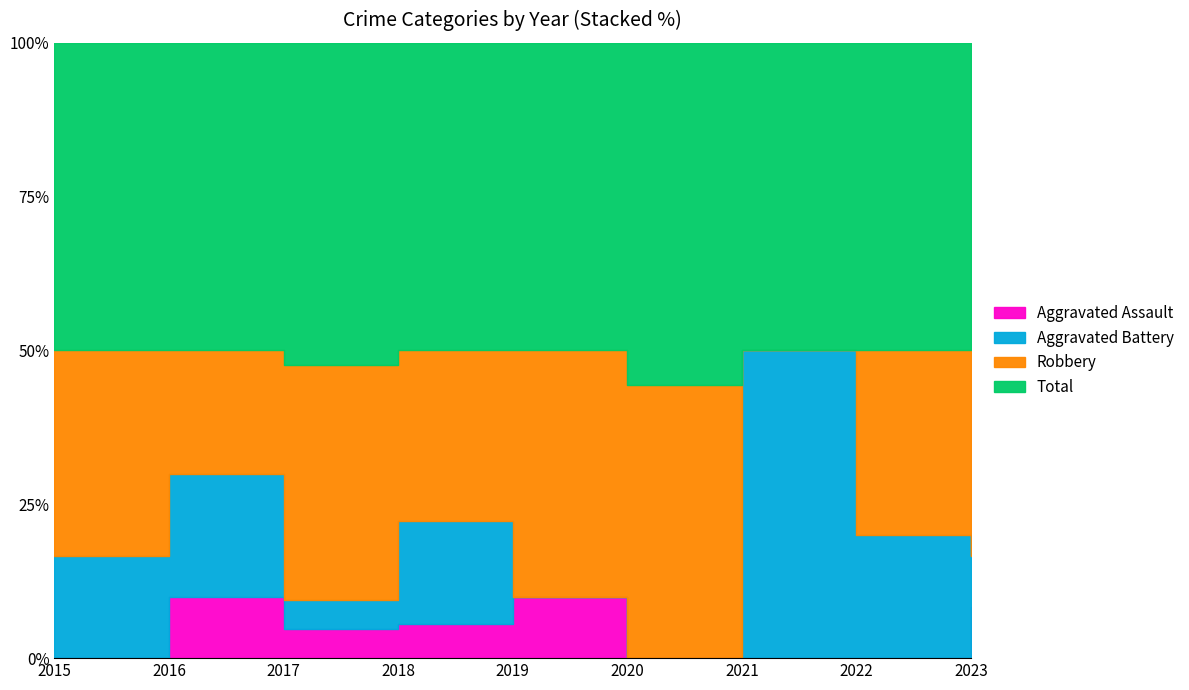

The value of Aggravated Battery at 2016 is 3. True or false?

False